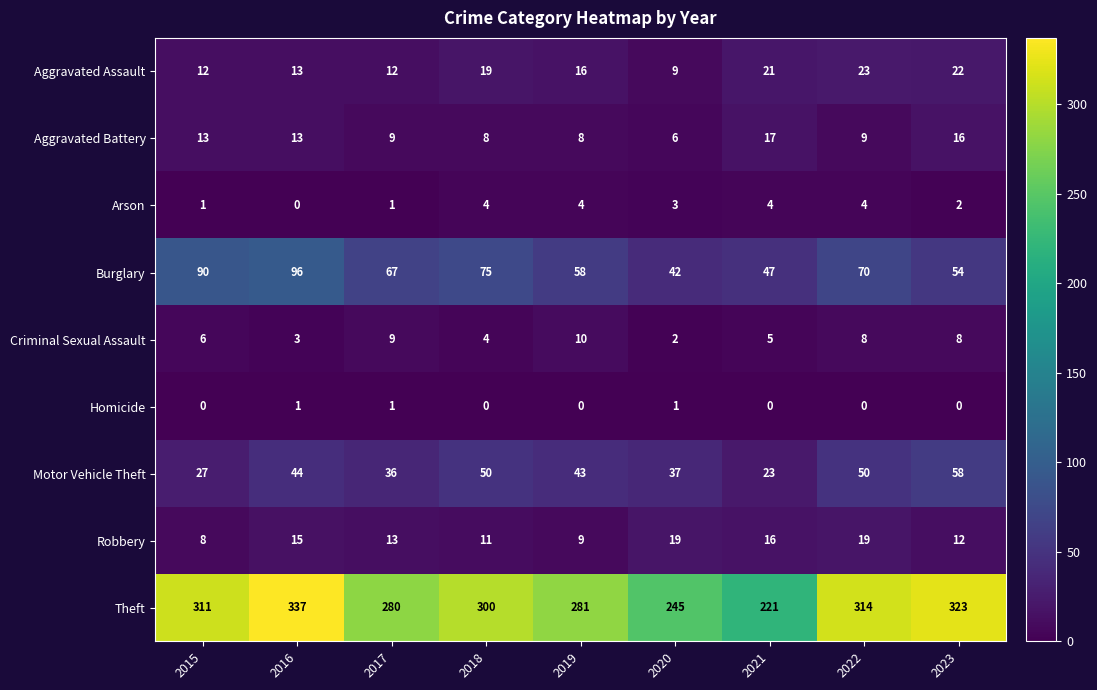

The Robbery series shows 15 at 2016. True or false?

True